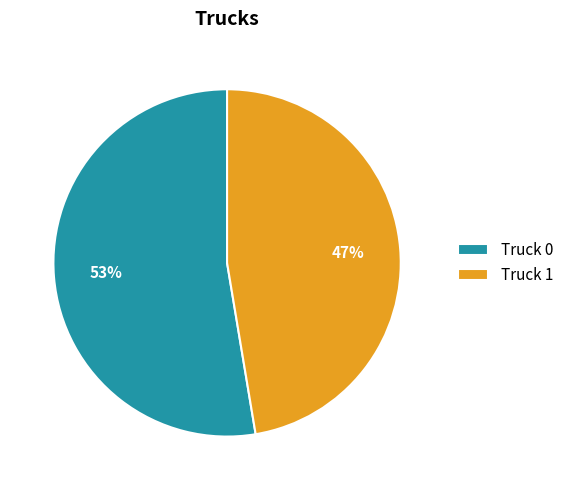

Which slice is the smallest?

Truck 1